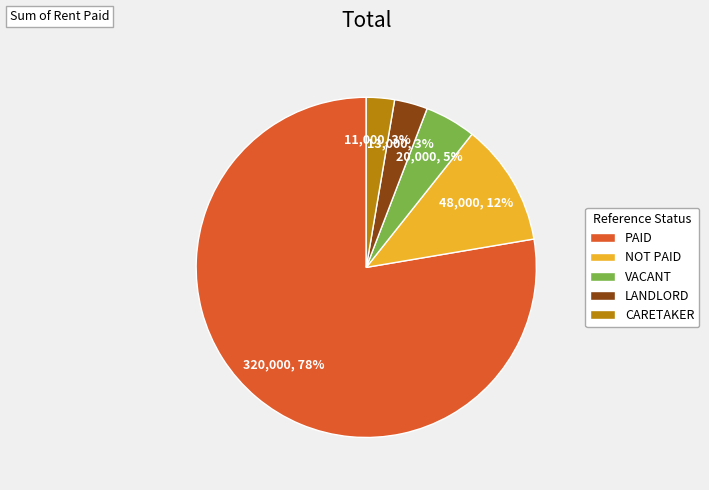

Combined, do NOT PAID and LANDLORD account for over 50%?

No